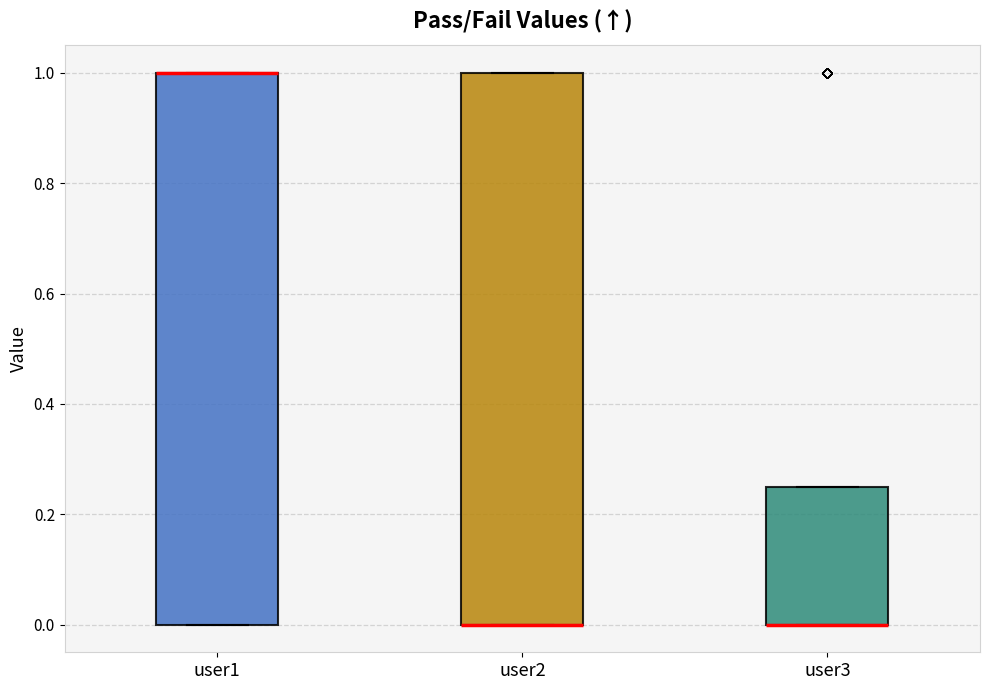

Where is the upper edge of the box for user3 on the y-axis? The values are not printed on the chart, so give them approximately, as read against the axis.

0.26